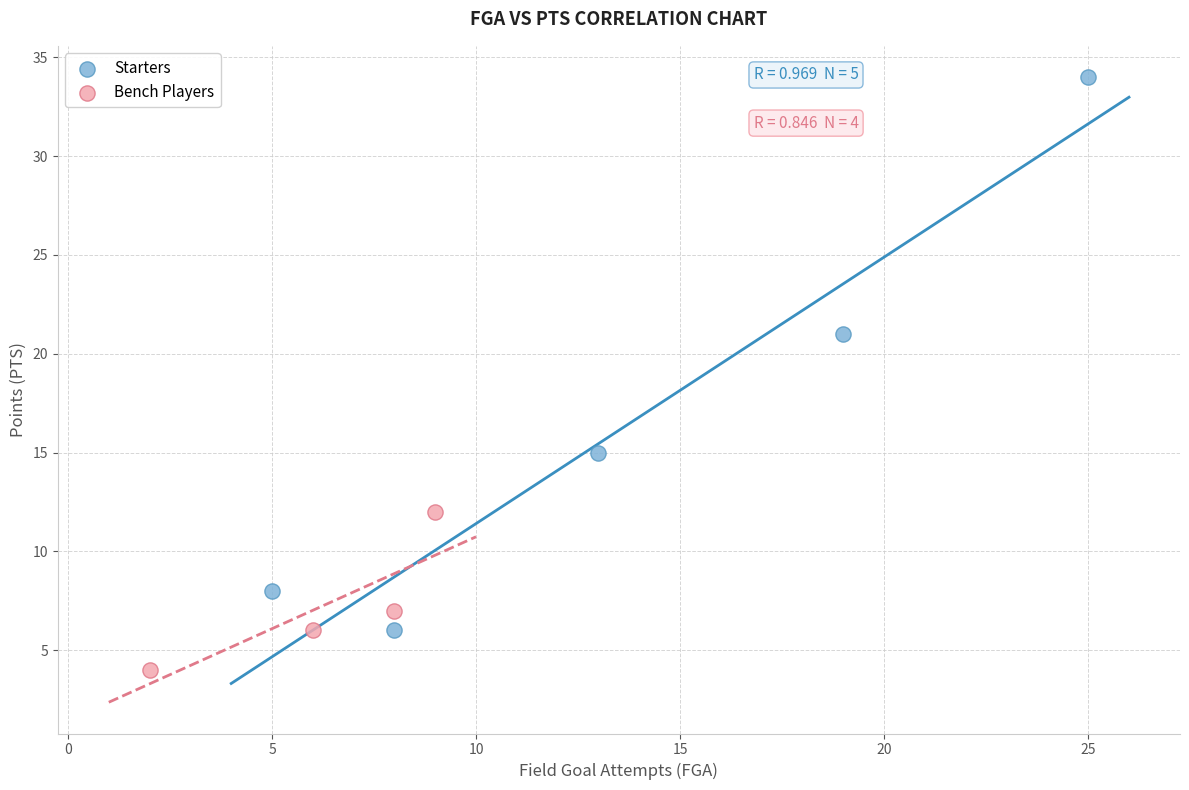

Which series contains the highest Y value?

Starters